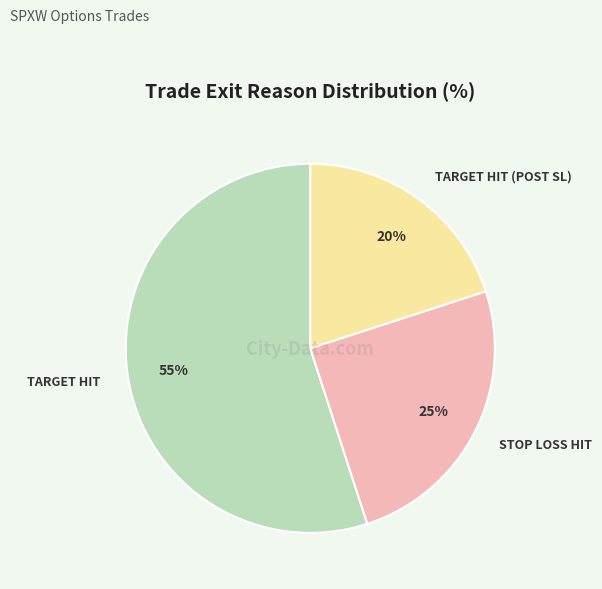

The TARGET HIT (POST SL) slice represents 14% of the pie. True or false?

False